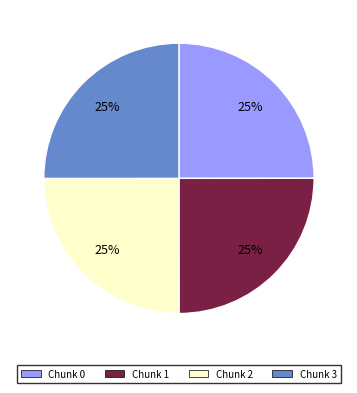

Is there any slice that represents more than half of the pie?

No